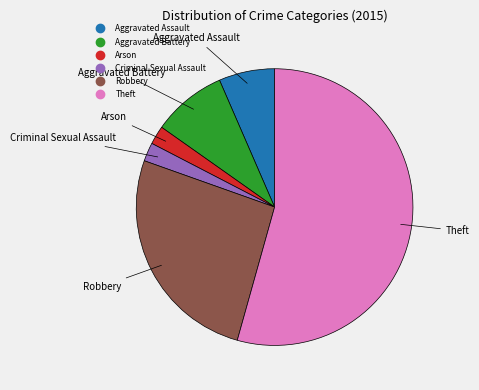

Is Theft the majority of the pie?

Yes